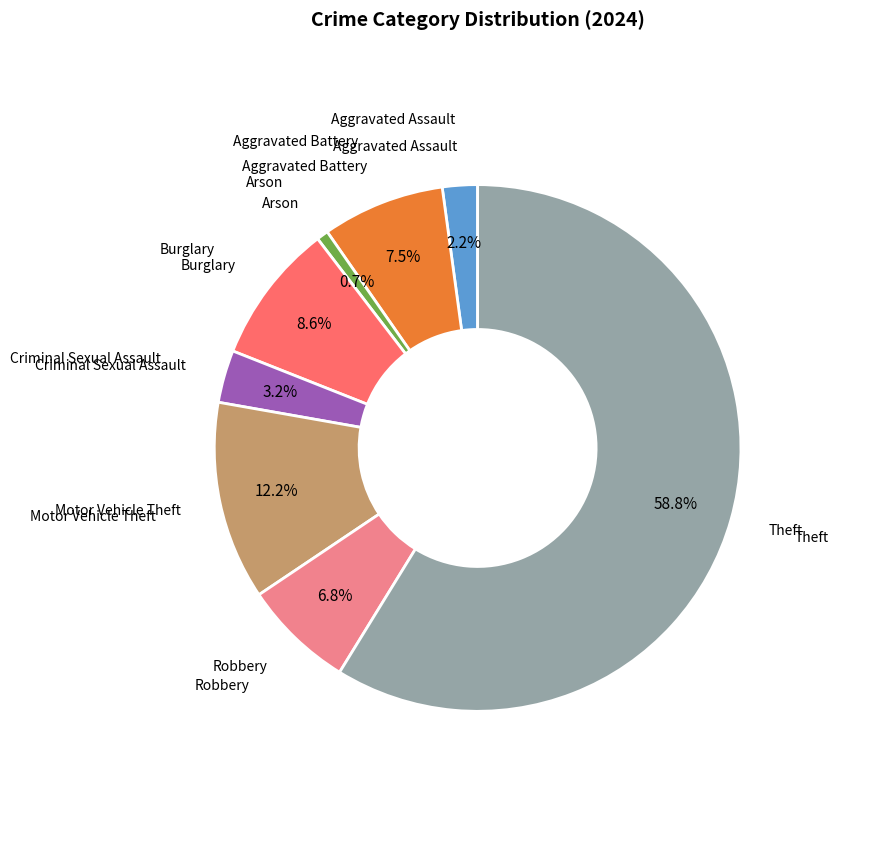

To the nearest percent, what is the difference between the largest and smallest slice percentages?

58%